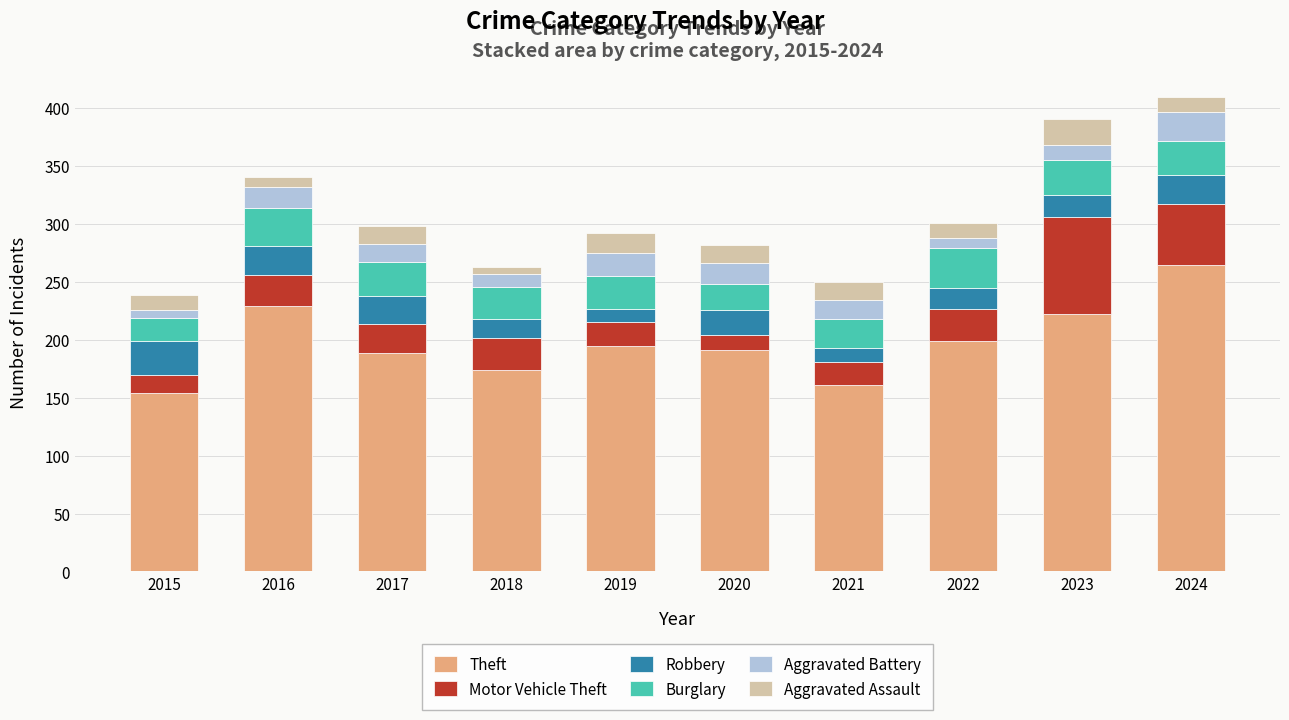

What is the total value across all series at 2016?

341